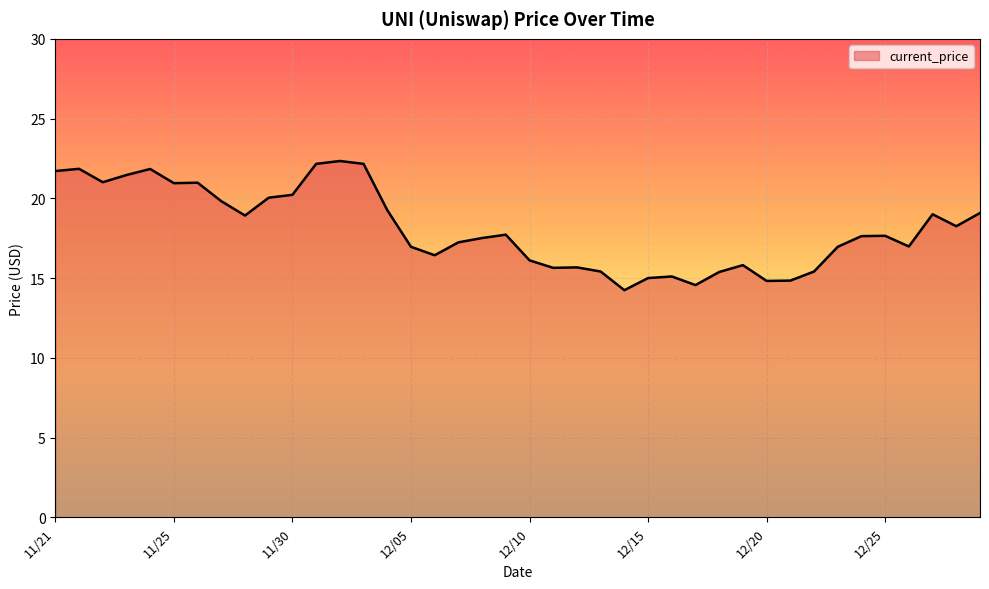

How many distinct data groups are displayed?

1